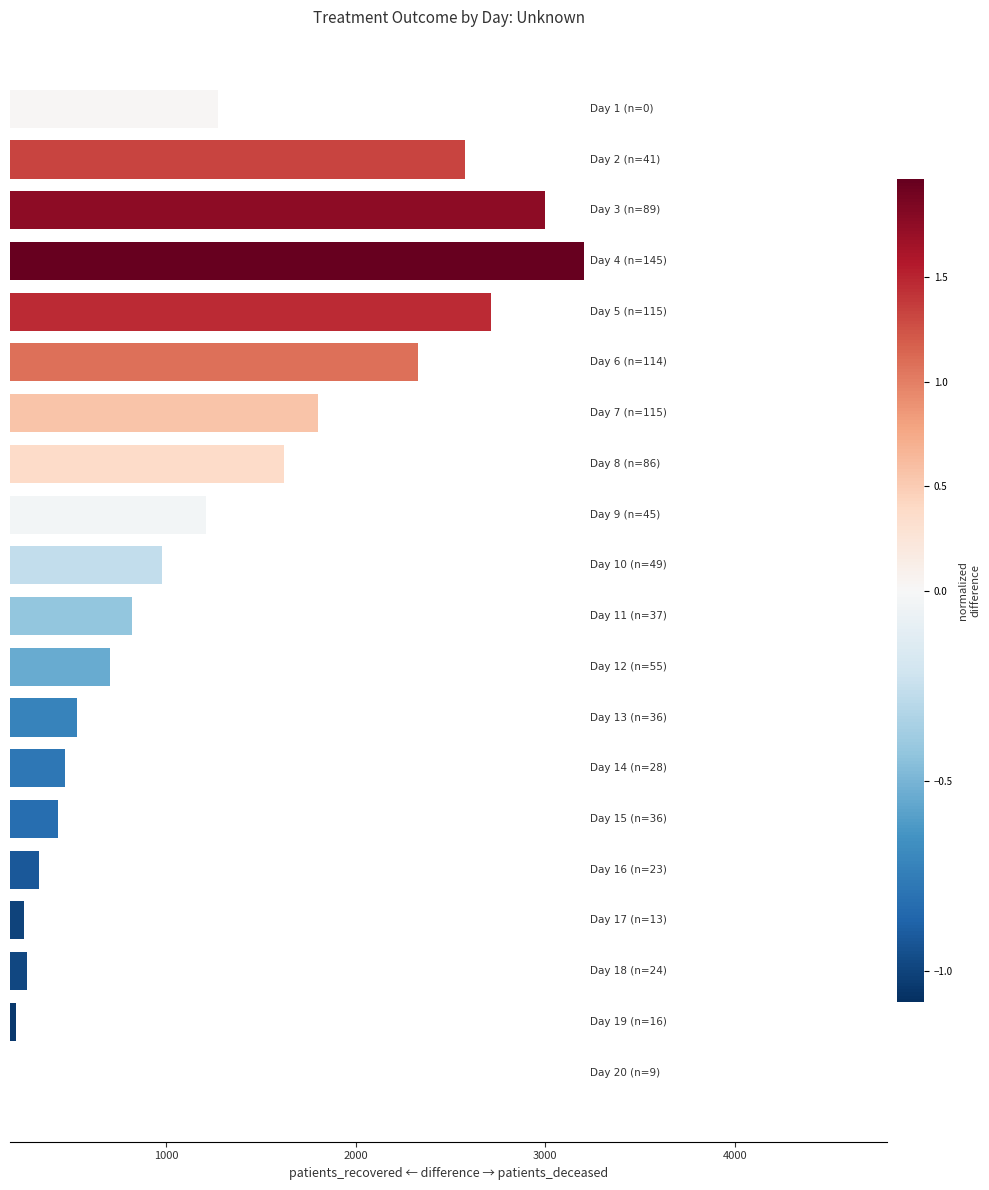

What is the maximum value shown in the chart?

3204